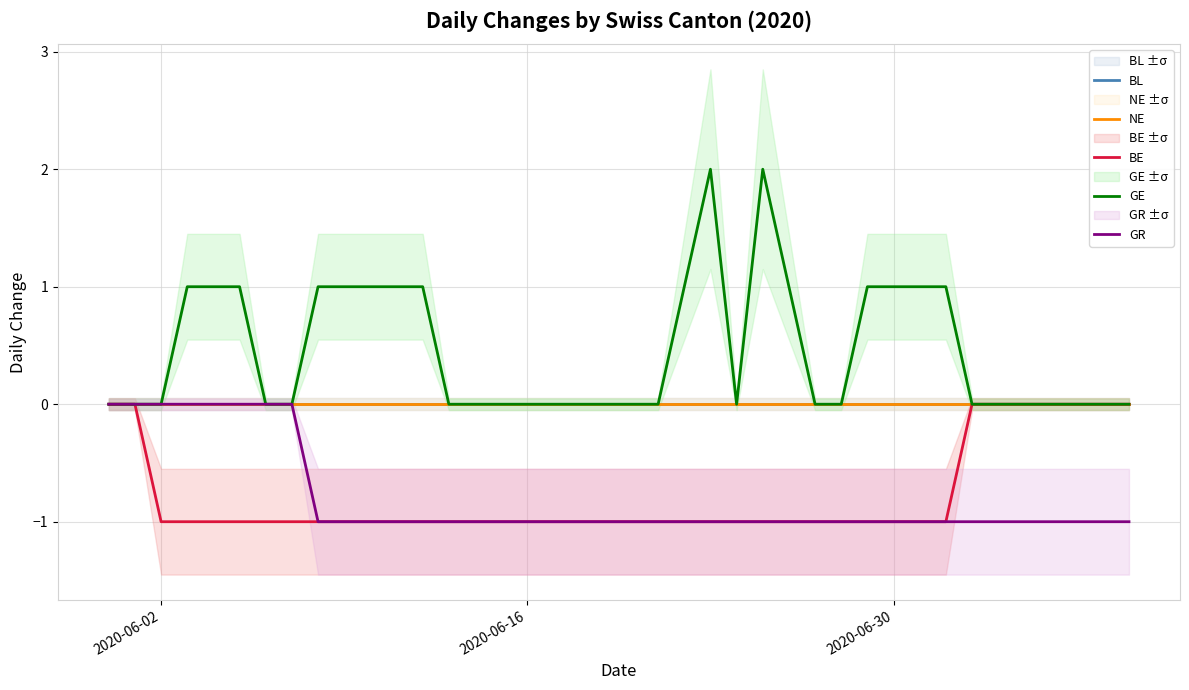

Count the GR values in the range -1 to 0.

40